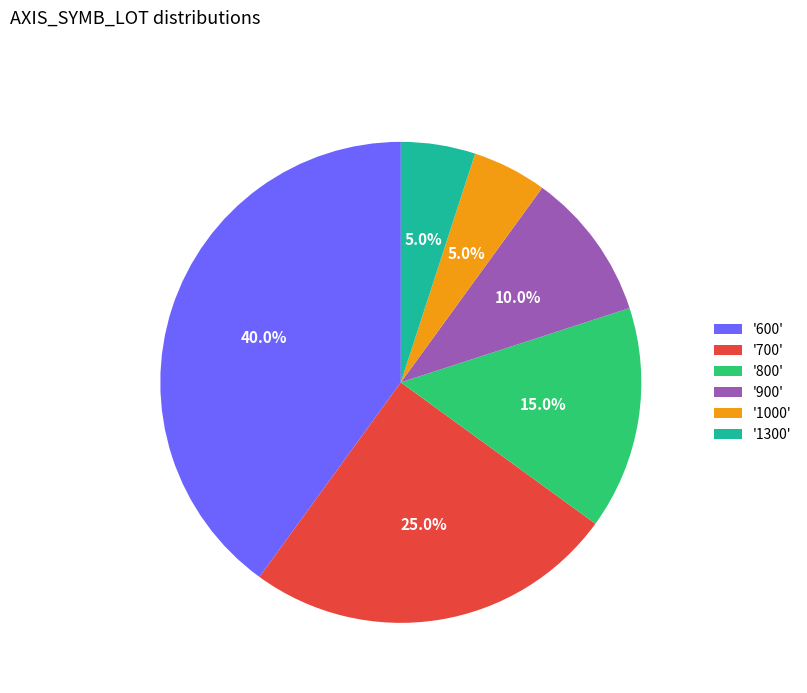

Combined, what portion of the pie is '800' and '700'?

40.0%